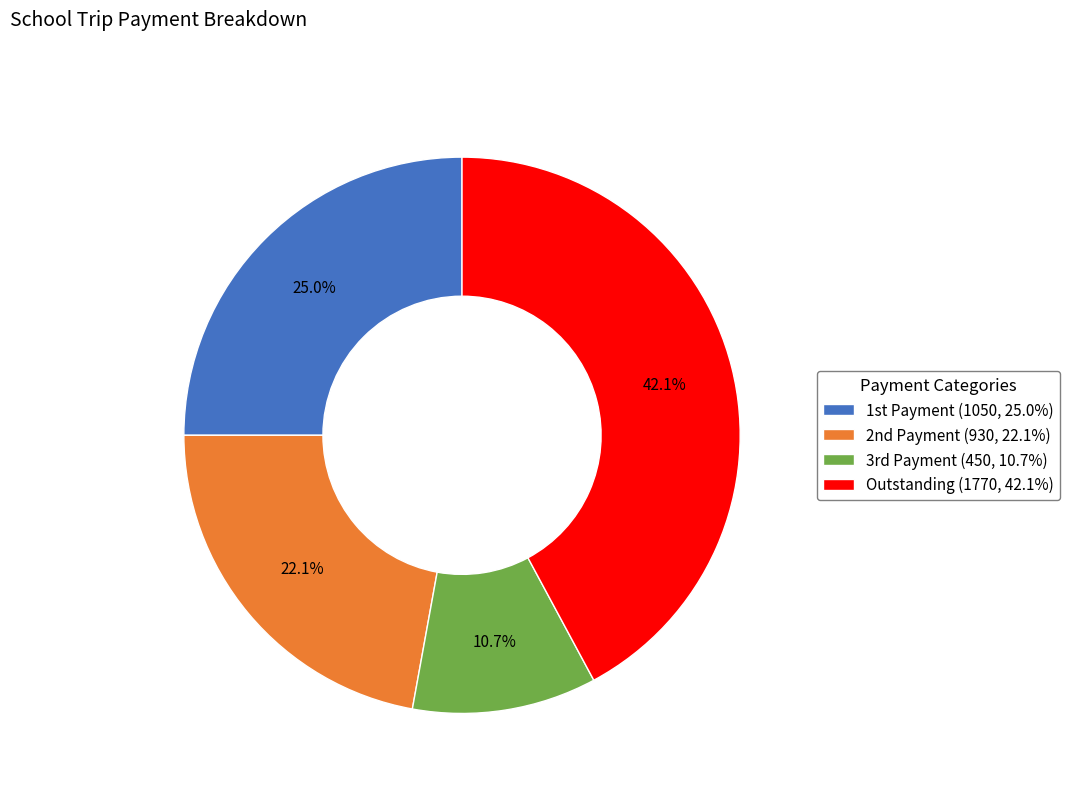

Rank the categories by value from lowest to highest.

3rd Payment, 2nd Payment, 1st Payment, Outstanding